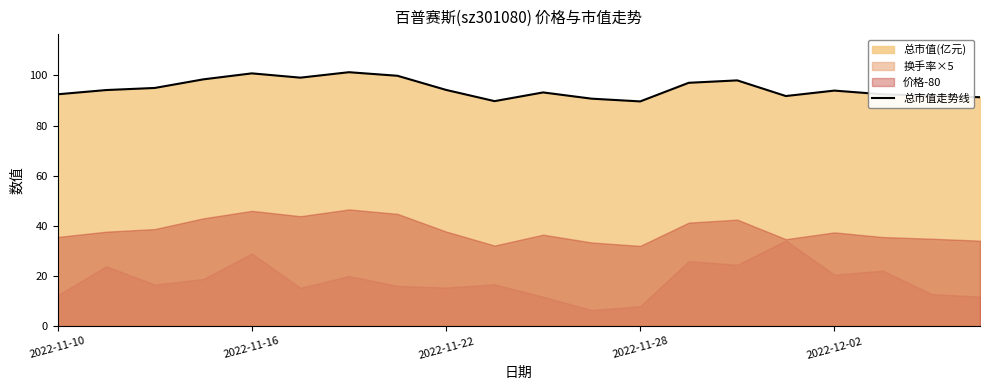

What is the ratio of the value at 14 to the value at 7?

1.0